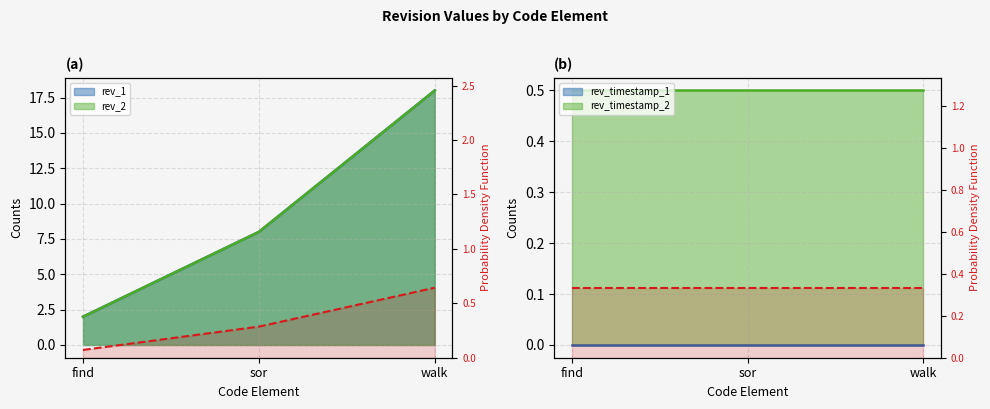

Is the value of rev_2 at walk greater than the value of rev_1 at find?

Yes